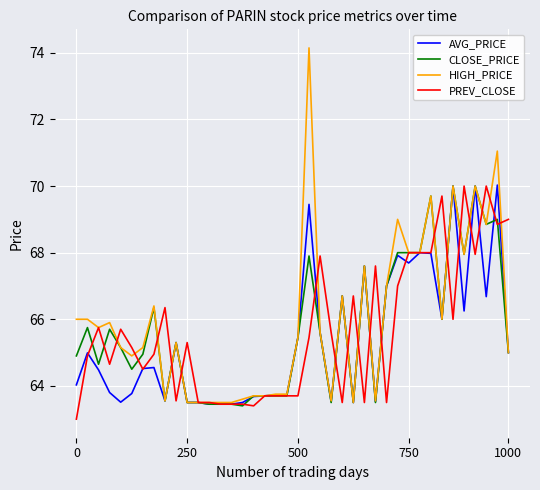

Which series has the widest spread of values?

HIGH_PRICE